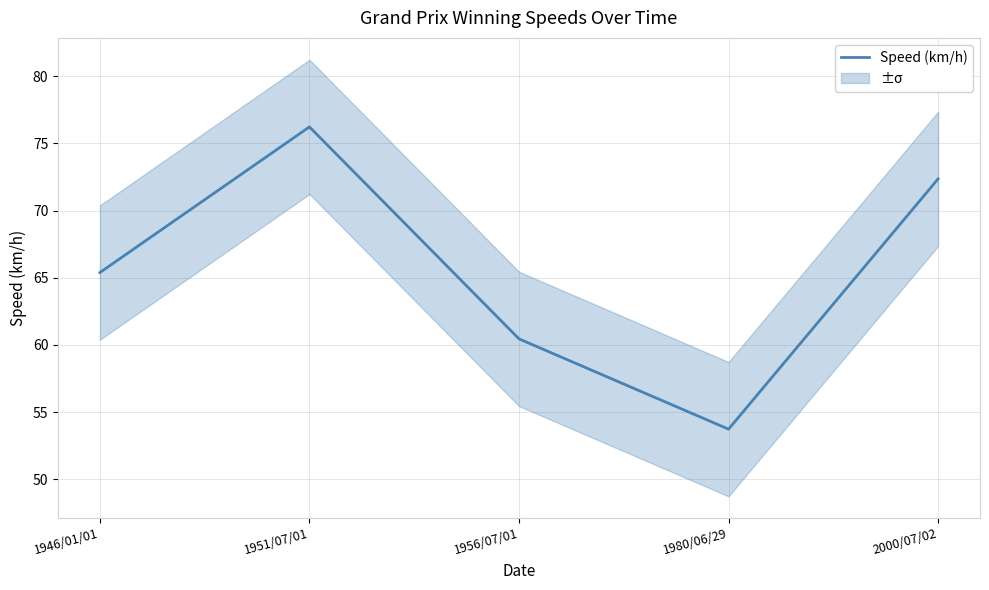

List the labels in order of value, largest first.

1951/07/01, 2000/07/02, 1946/01/01, 1956/07/01, 1980/06/29